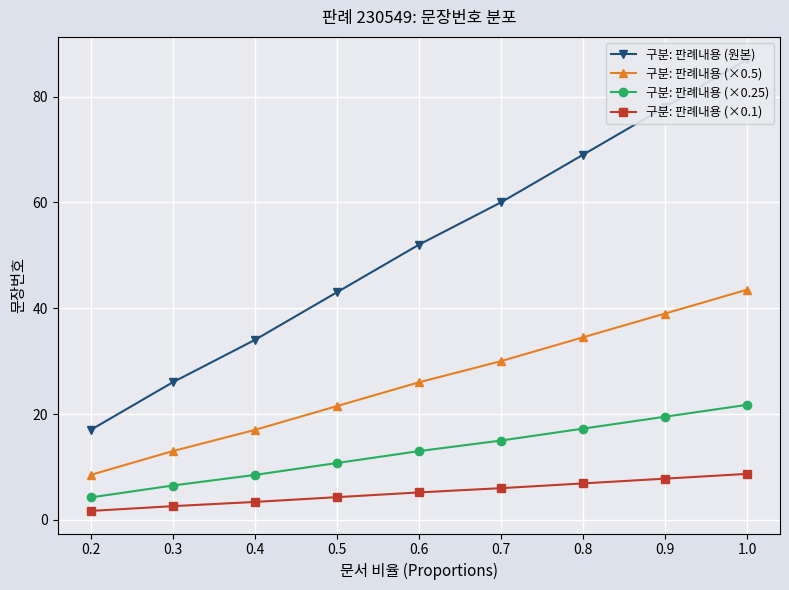

Rank the series at 0.3 from highest to lowest value.

구분: 판례내용 (원본), 구분: 판례내용 (×0.5), 구분: 판례내용 (×0.25), 구분: 판례내용 (×0.1)